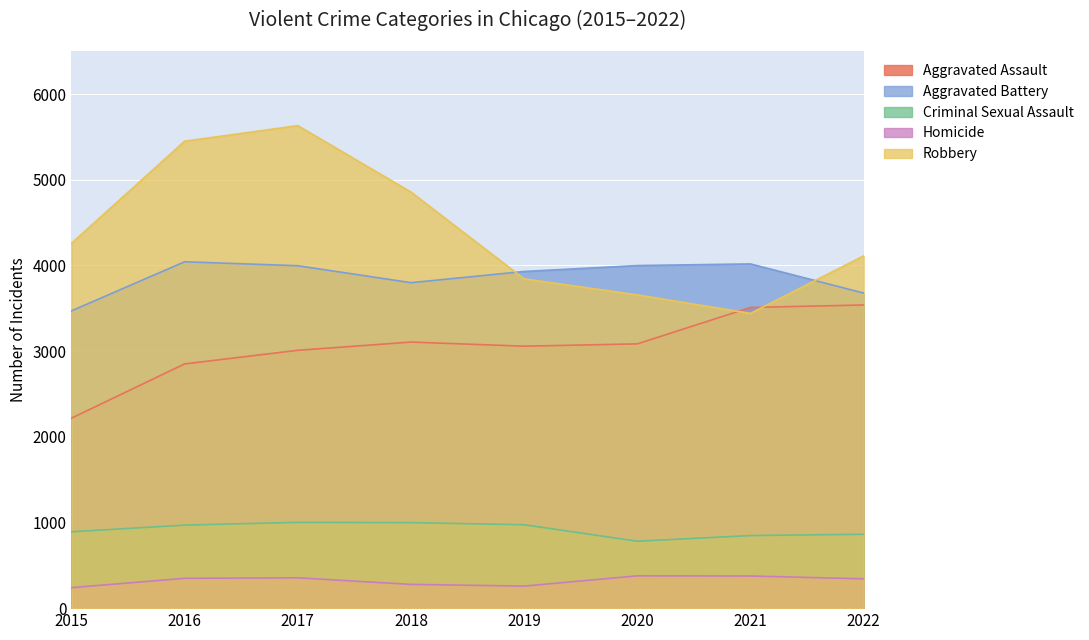

What is the highest value of the Criminal Sexual Assault series?

1001